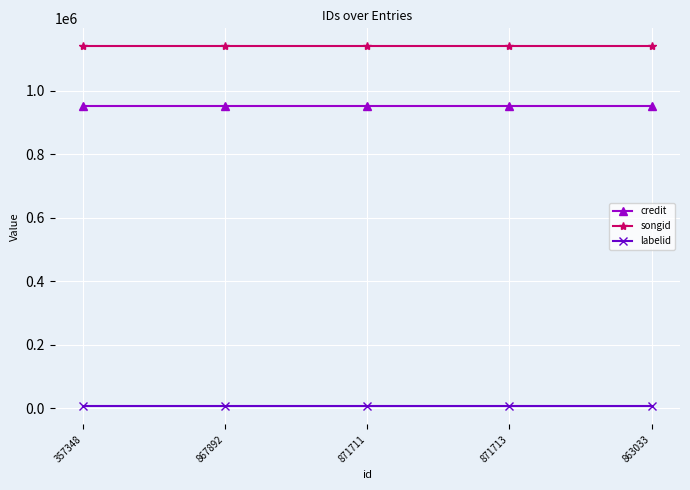

What is the sum of all credit values?

4759270